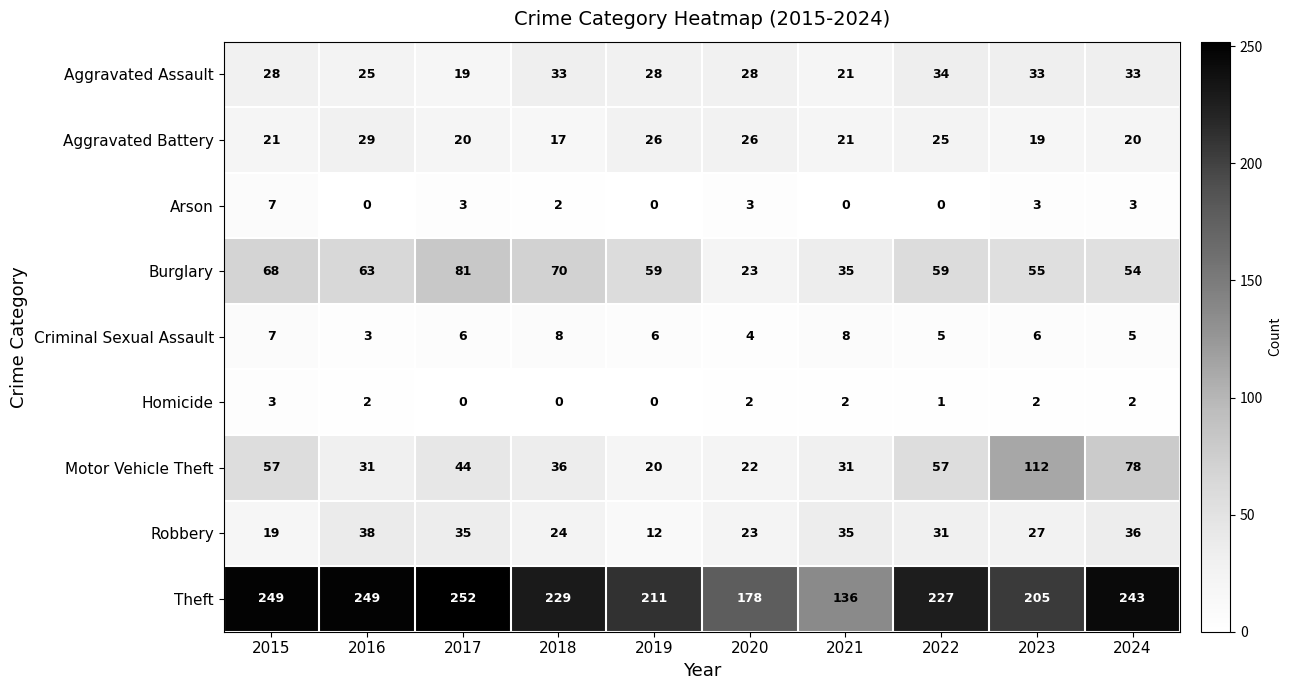

Is it true that Homicide equals 1 at 2020?

False